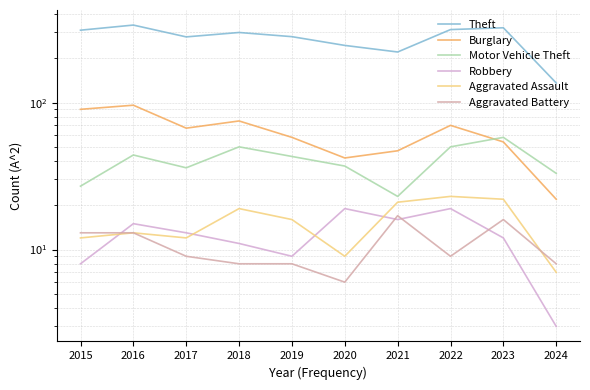

True or false: Burglary has a value of 21 at 2020.

False